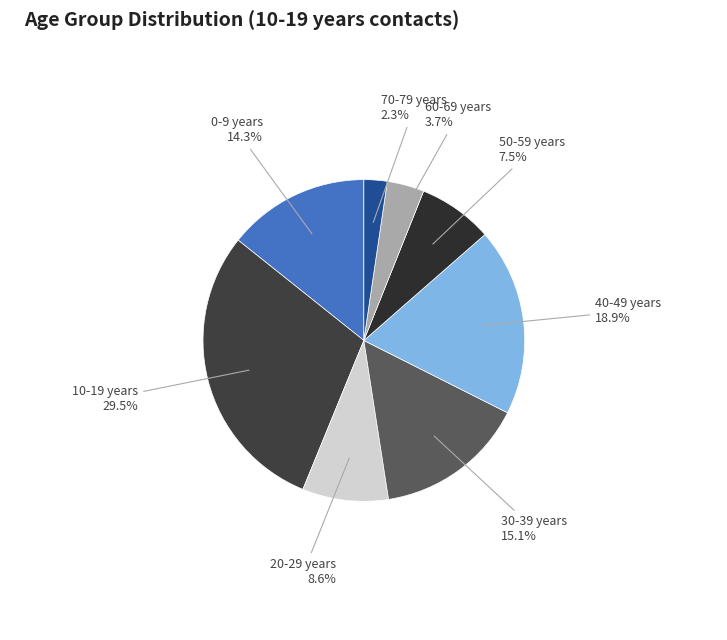

Is it true that 20-29 years is 15% of the pie?

False